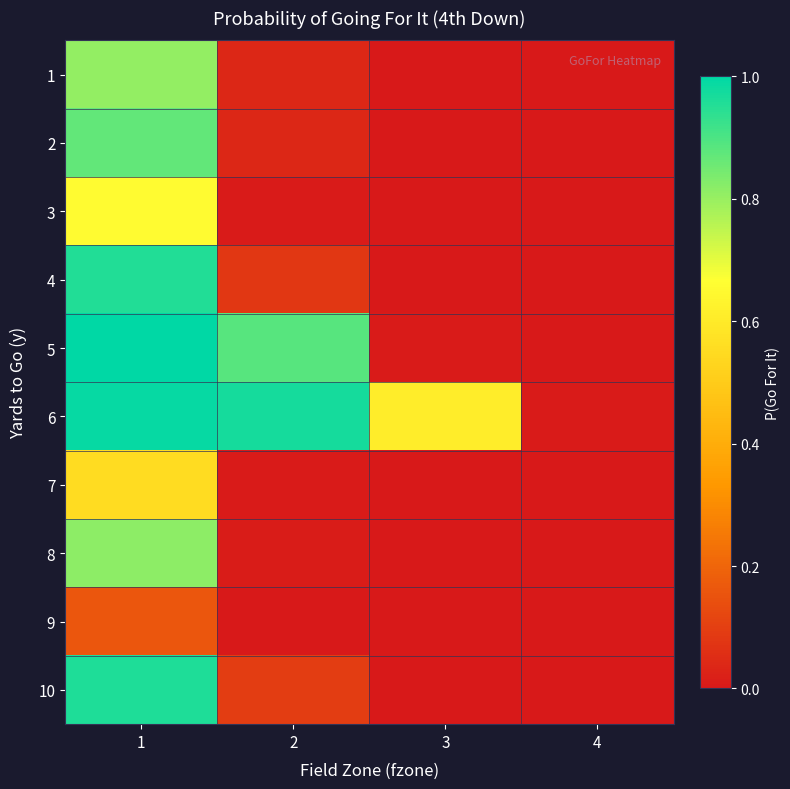

Reading right to left, extract all data points from this chart.

1: 4=0.0	3=0.0	2=0.0	1=0.8
2: 4=0.0	3=0.0	2=0.0	1=0.9
3: 4=0.0	3=0.0	2=0.0	1=0.7
4: 4=0.0	3=0.0	2=0.1	1=1.0
5: 4=0.0	3=0.0	2=0.9	1=1.0
6: 4=0.0	3=0.6	2=1.0	1=1.0
7: 4=0.0	3=0.0	2=0.0	1=0.6
8: 4=0.0	3=0.0	2=0.0	1=0.8
9: 4=0.0	3=0.0	2=0.0	1=0.2
10: 4=0.0	3=0.0	2=0.1	1=1.0